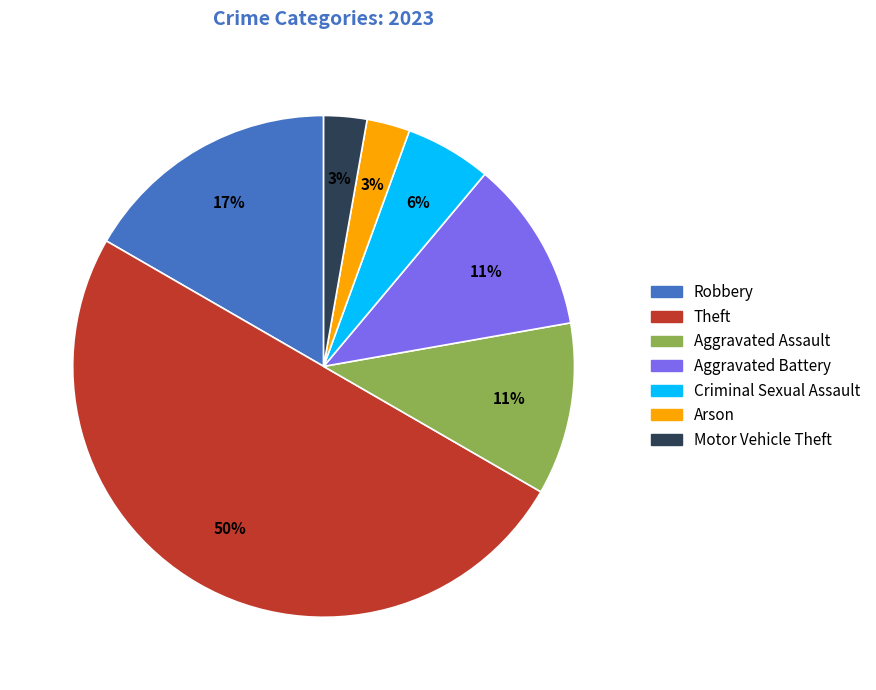

Which slice is the largest?

Theft